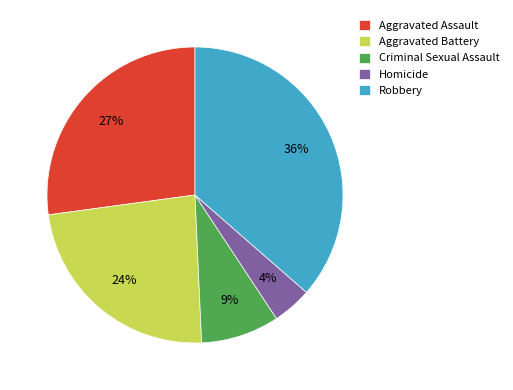

The Aggravated Battery slice represents 24% of the pie. True or false?

True